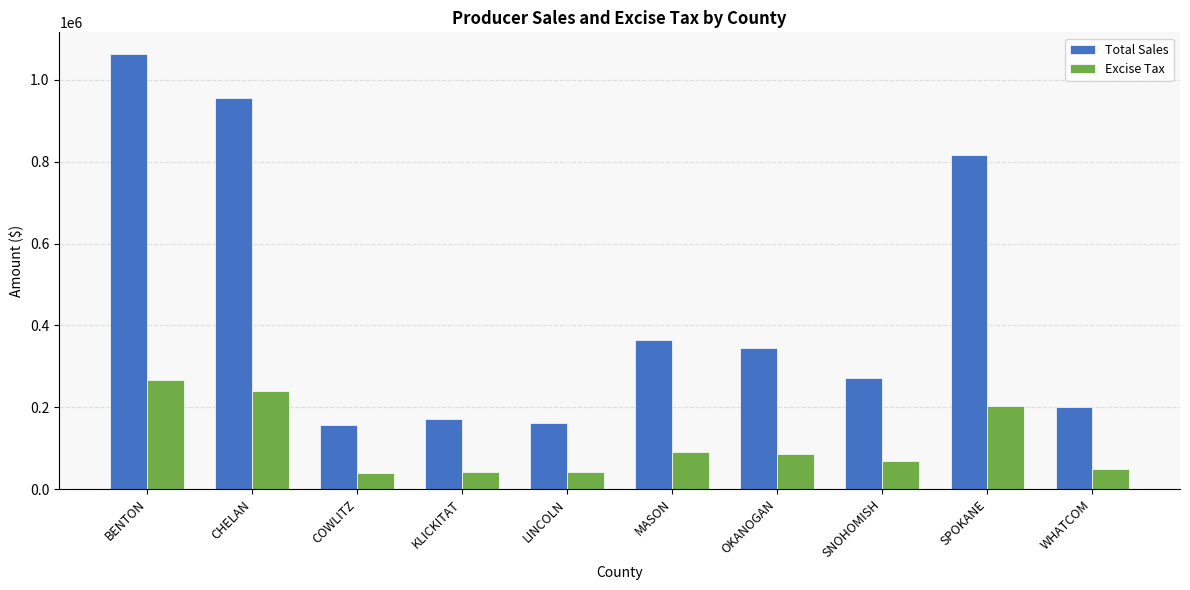

The value of Total Sales at MASON is 106063.8. True or false?

False